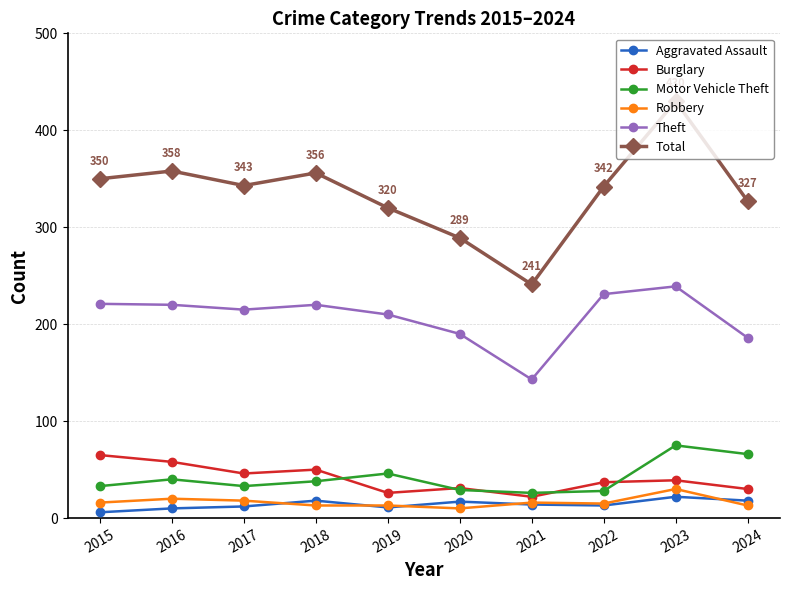

What is the sum of all Aggravated Assault values?

141